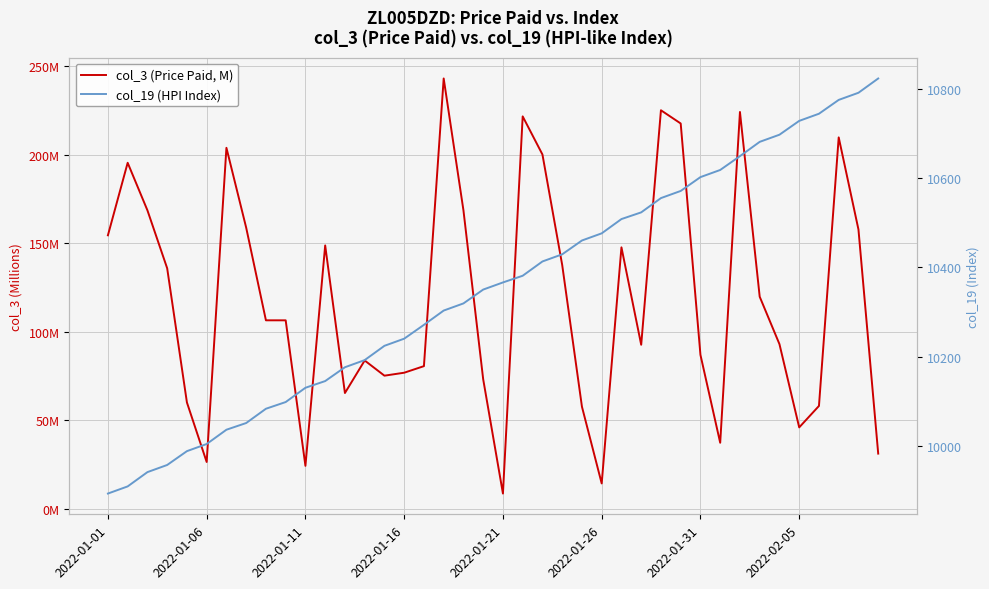

What value does the col_3 (Price Paid, M) series have at 33?

119.8